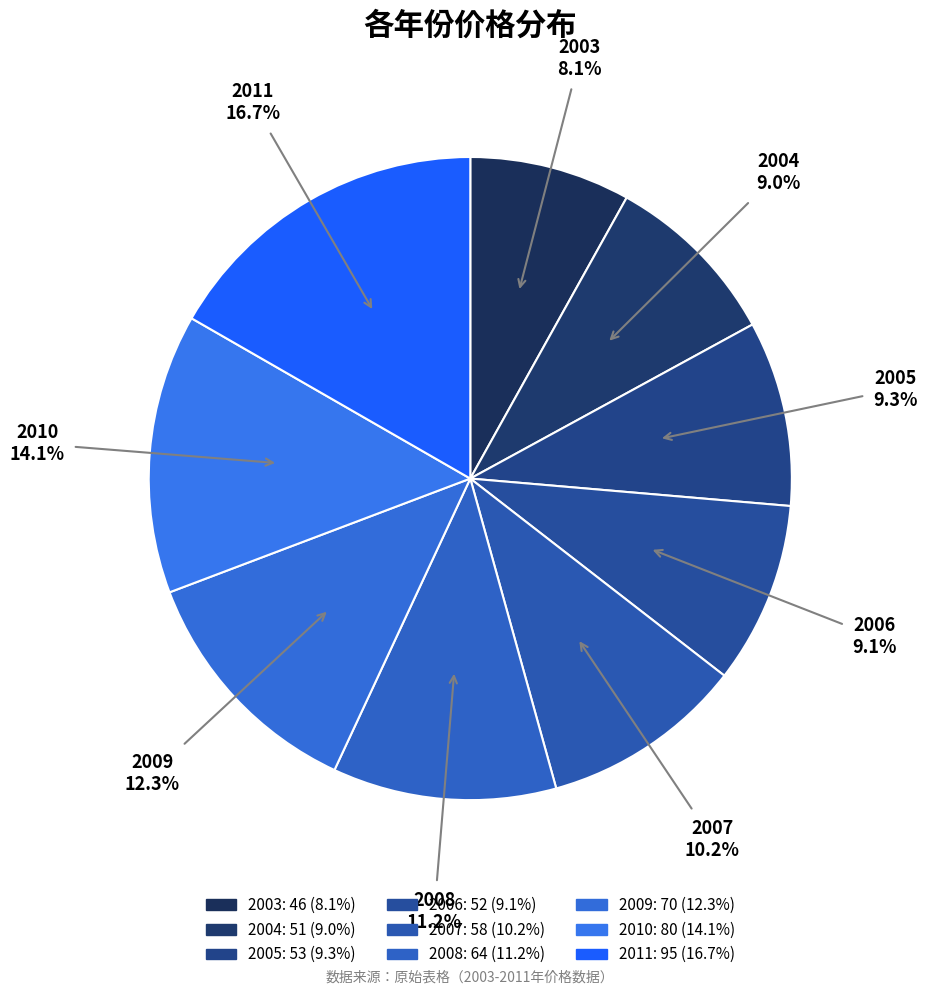

How many slices are in this pie chart?

9